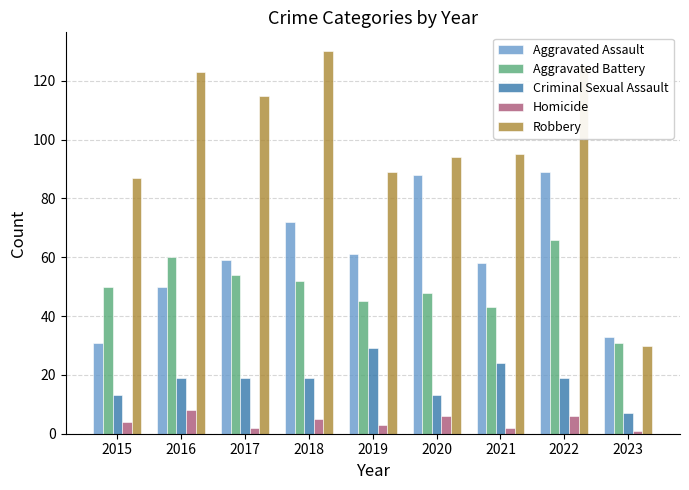

What is the difference between the maximum and minimum values in the Robbery series?

100